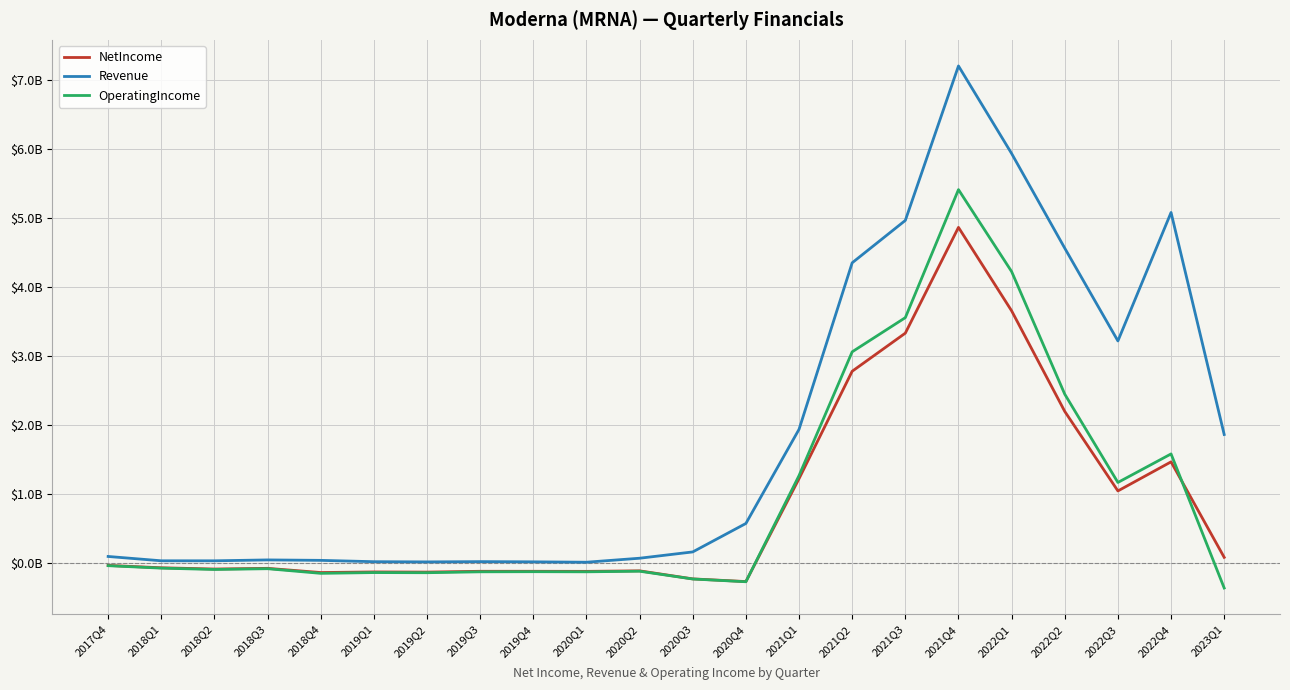

Where is the first local maximum for OperatingIncome?

2018Q3